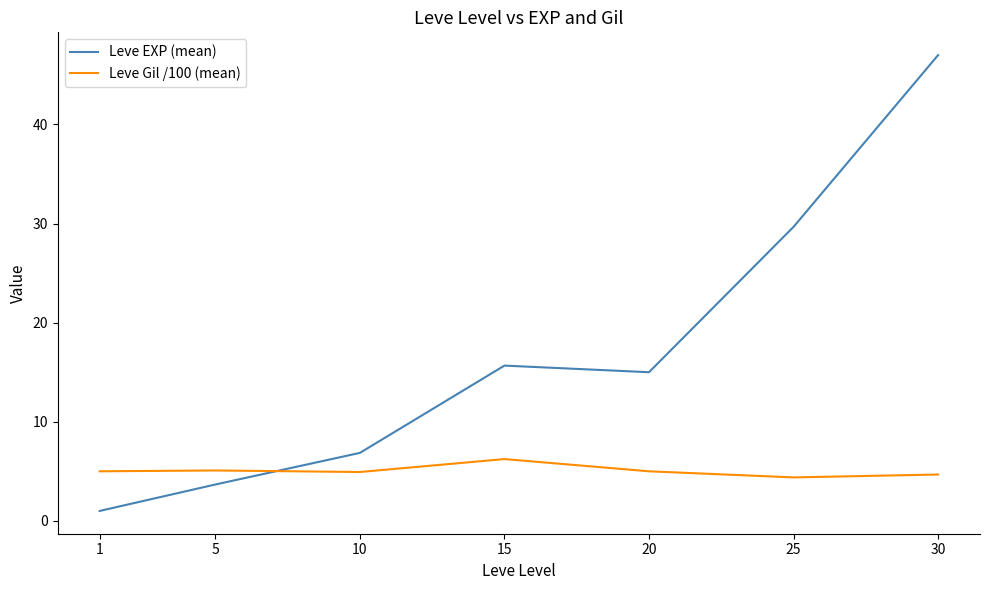

How many lines are shown in the chart?

2